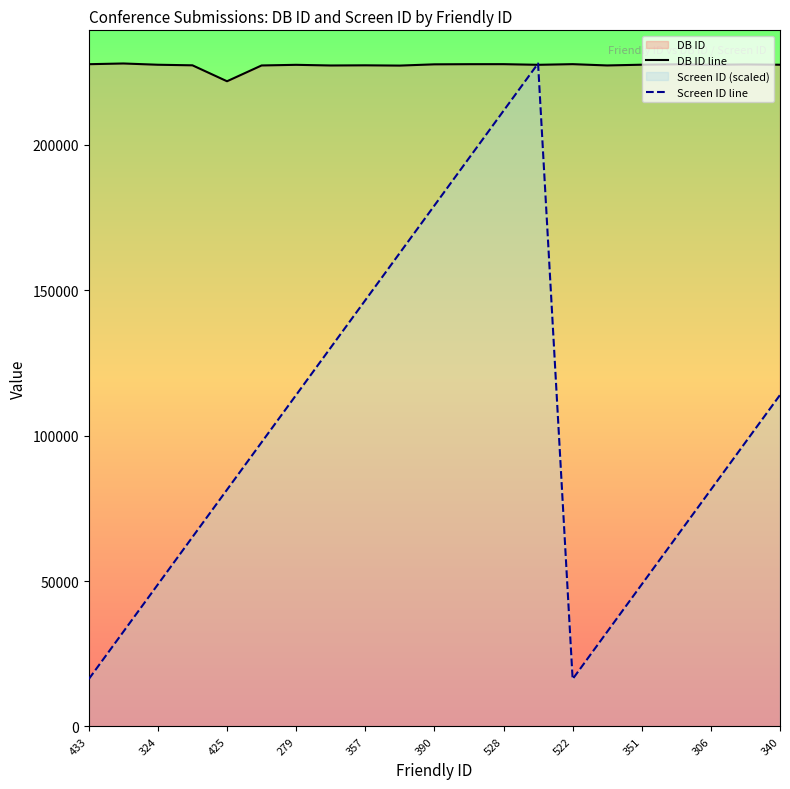

List the series in order of their peak value, highest first.

DB ID line, Screen ID line